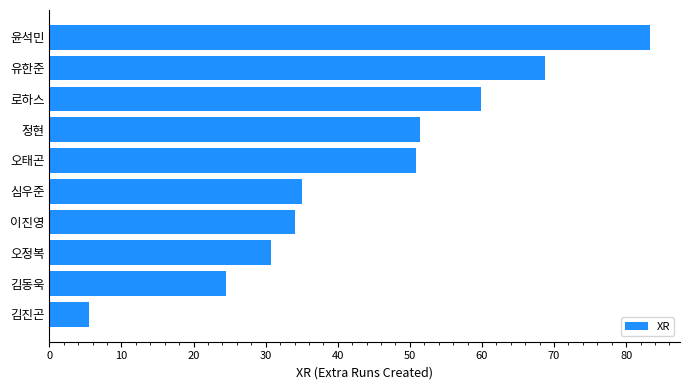

True or false: the data shows 11.0 at 이진영.

False